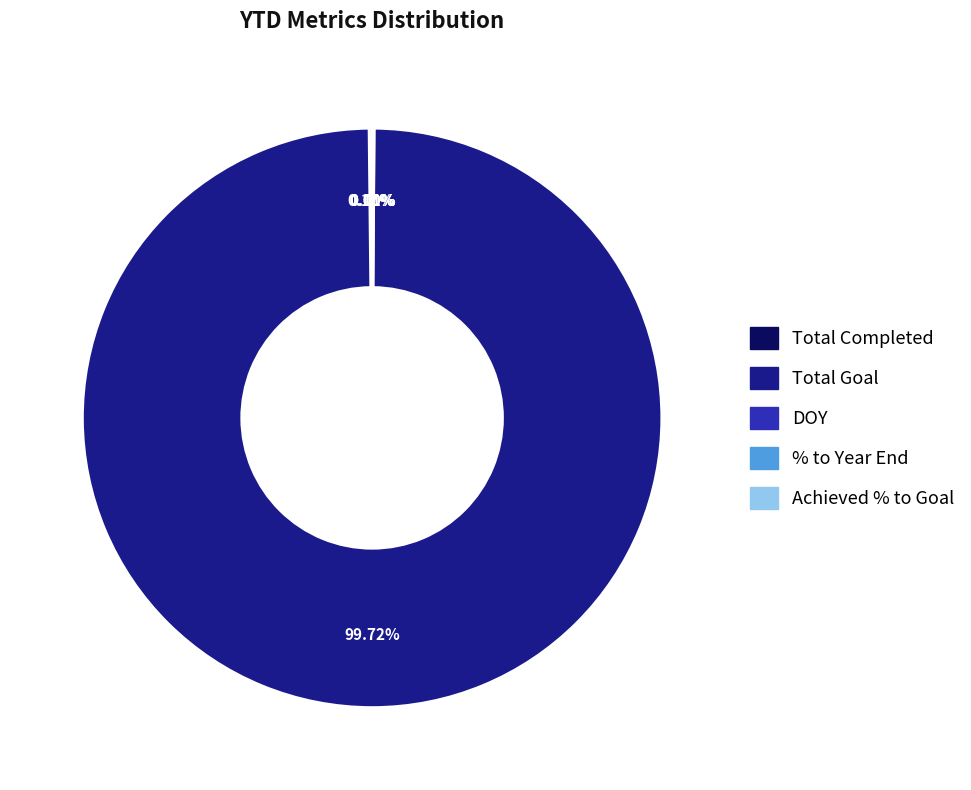

What is the majority slice?

Total Goal